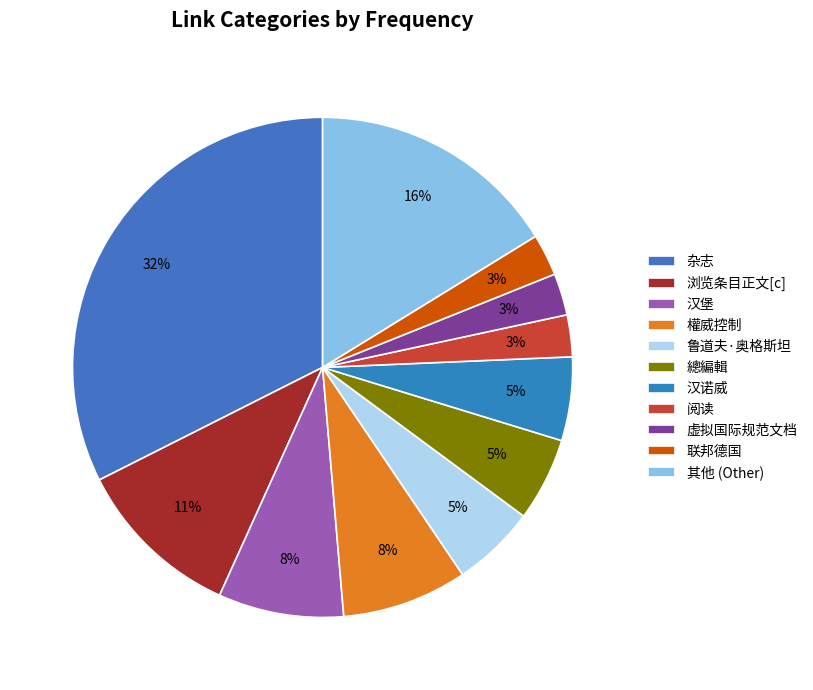

To the nearest percent, what percentage of the pie is 汉堡?

8%